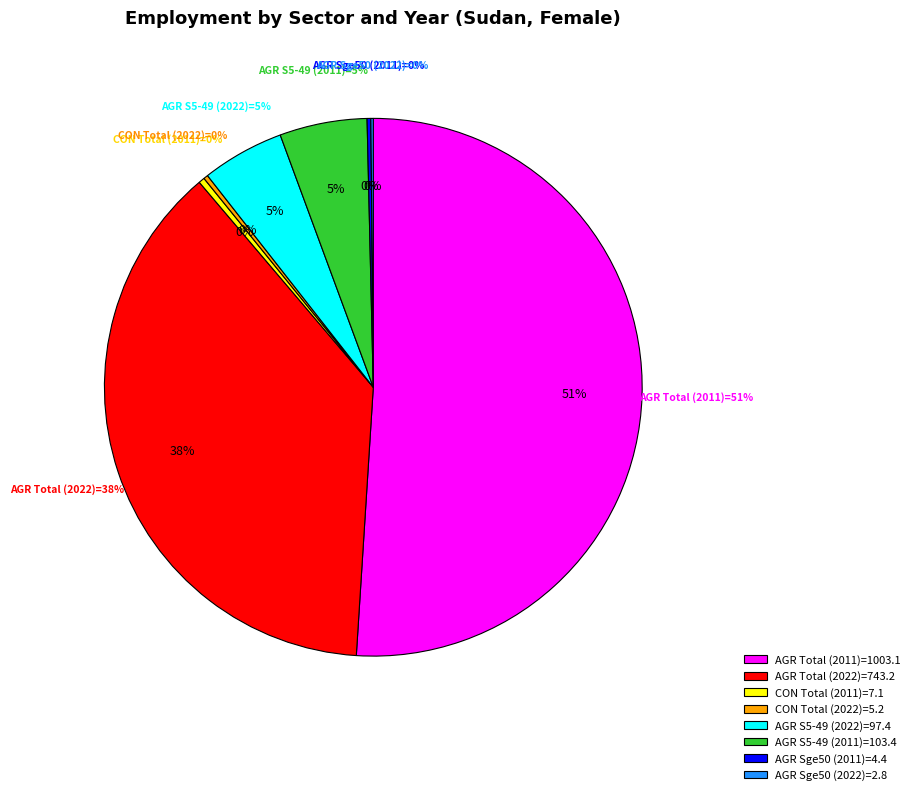

How many segments does this pie chart have?

8